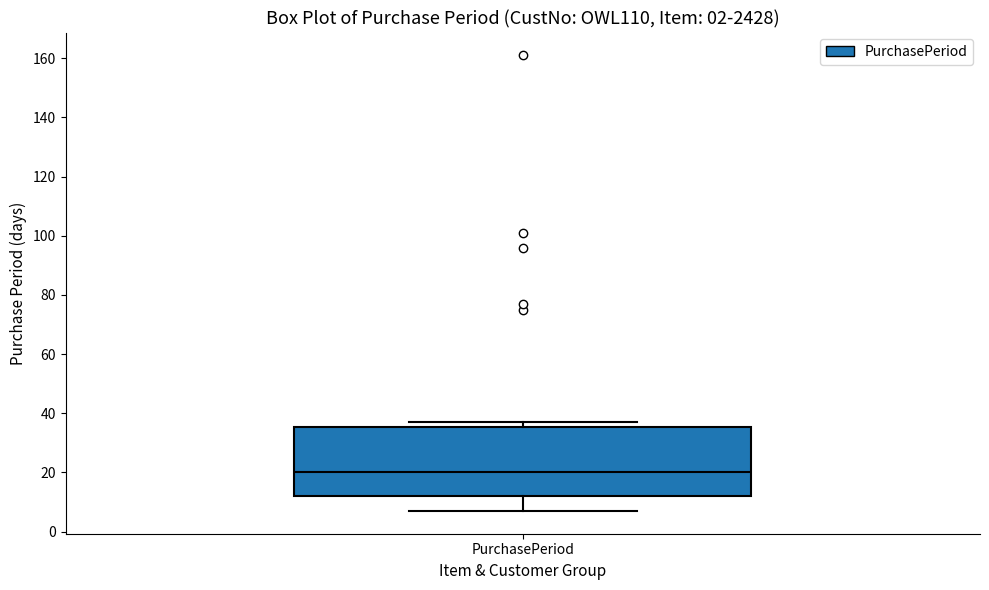

Transcribe this box plot: give where the median line is, the range the box spans, and where the two whiskers end, as read against the y-axis. The values are not printed on the chart, so give them approximately, as read against the axis.

median 20, box 12 to 36, whiskers 8 to 38